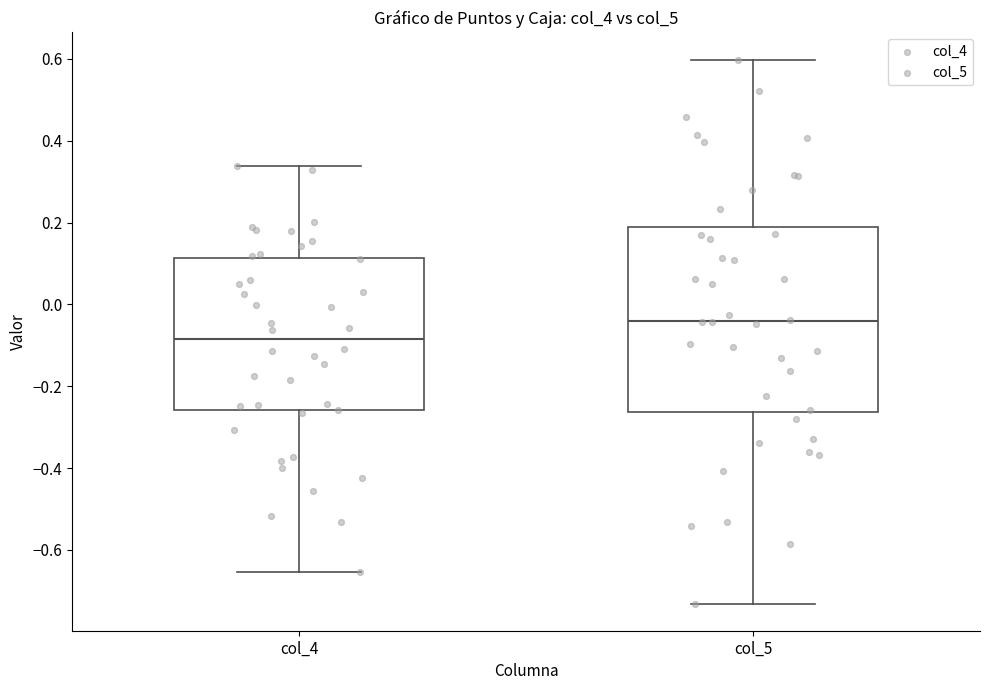

Which box has the highest median line?

col_5